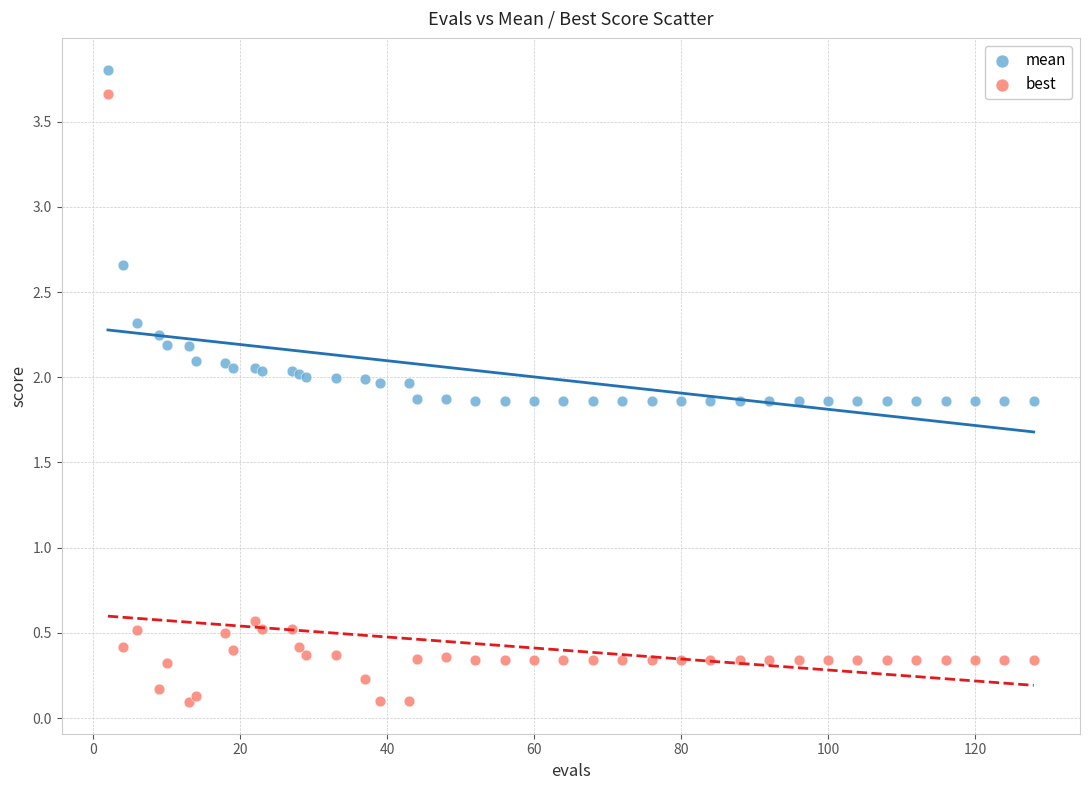

Which series has the widest spread of Y values?

best